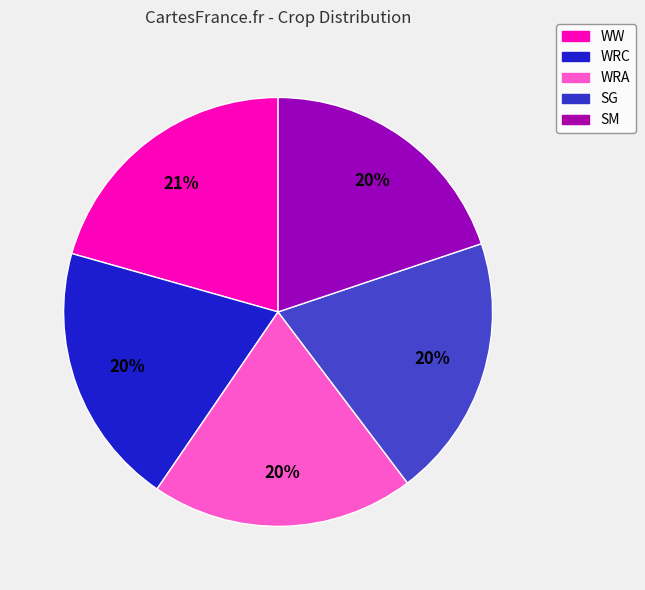

Which category has the biggest portion of the pie?

WW